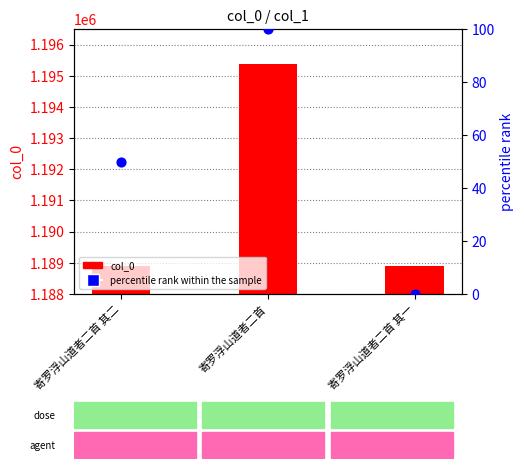

At which category is the sum across all series the highest?

寄罗浮山道者二首